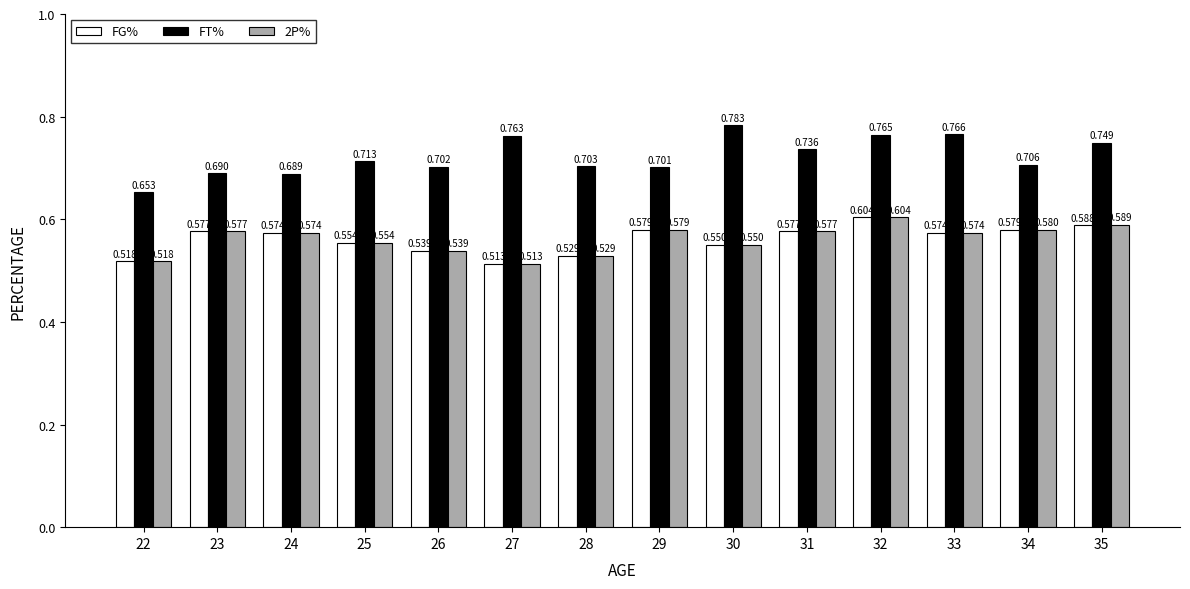

Is the value of FT% at 30 greater than the value of FG% at 31?

Yes